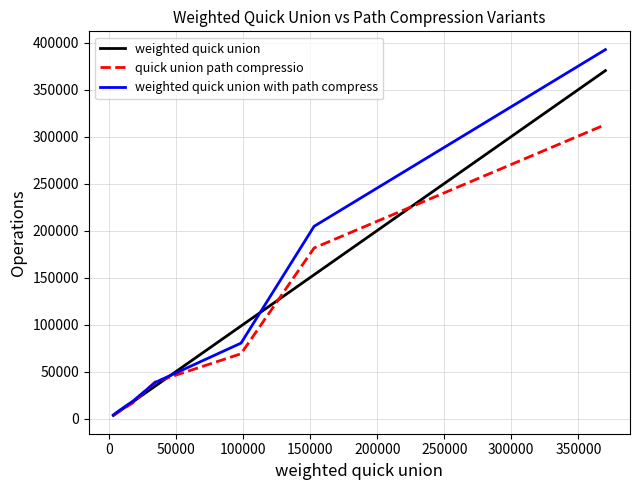

What are all the series names shown in the legend?

weighted quick union, quick union path compressio, weighted quick union with path compress